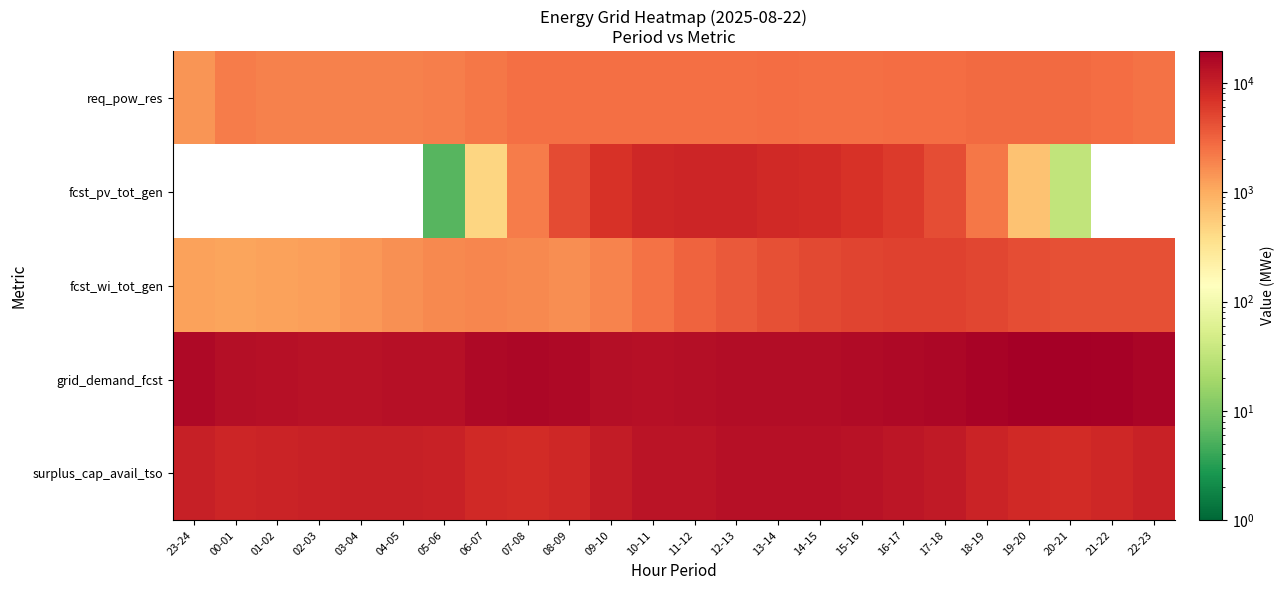

How many distinct data groups are displayed?

5